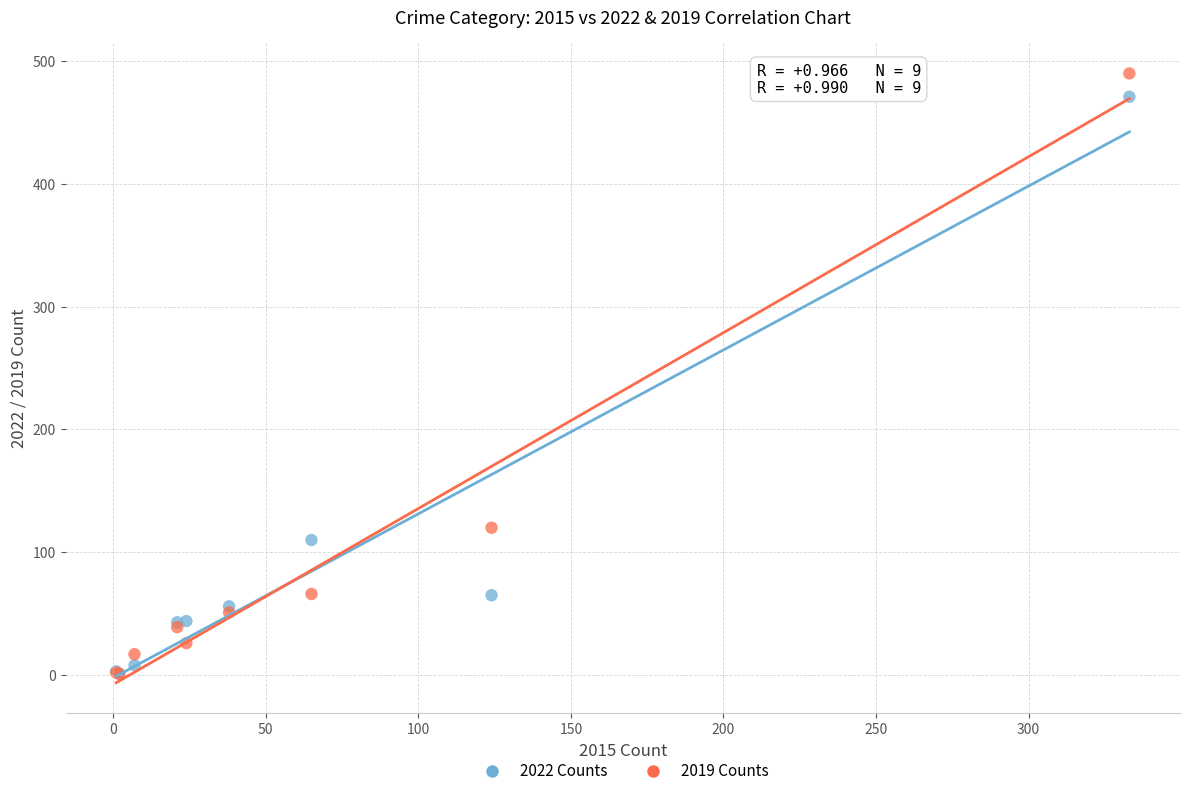

In the 2022 Counts series, what Y value is closest to 236?

110